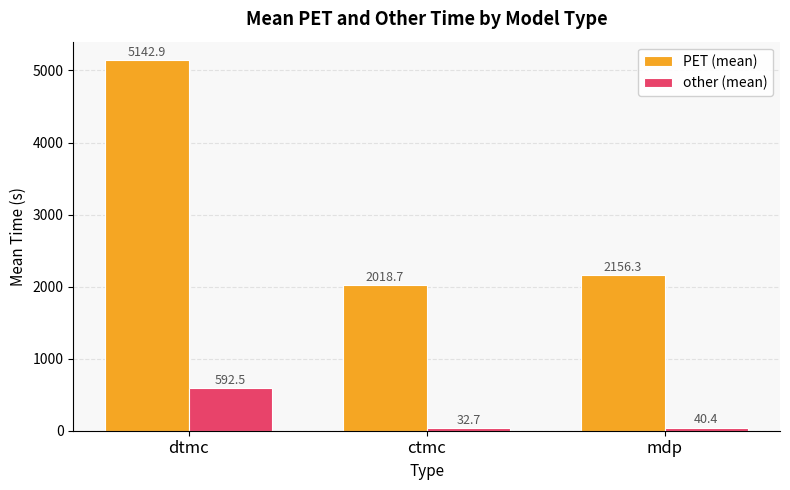

What position from the right is dtmc?

3